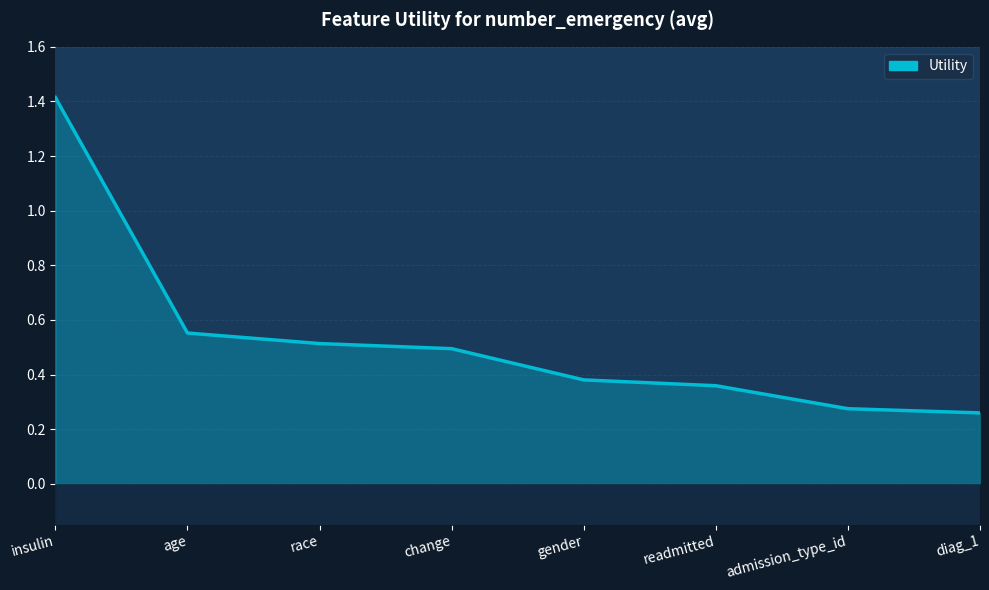

Rank the categories by value from highest to lowest.

insulin, age, race, change, gender, readmitted, admission_type_id, diag_1